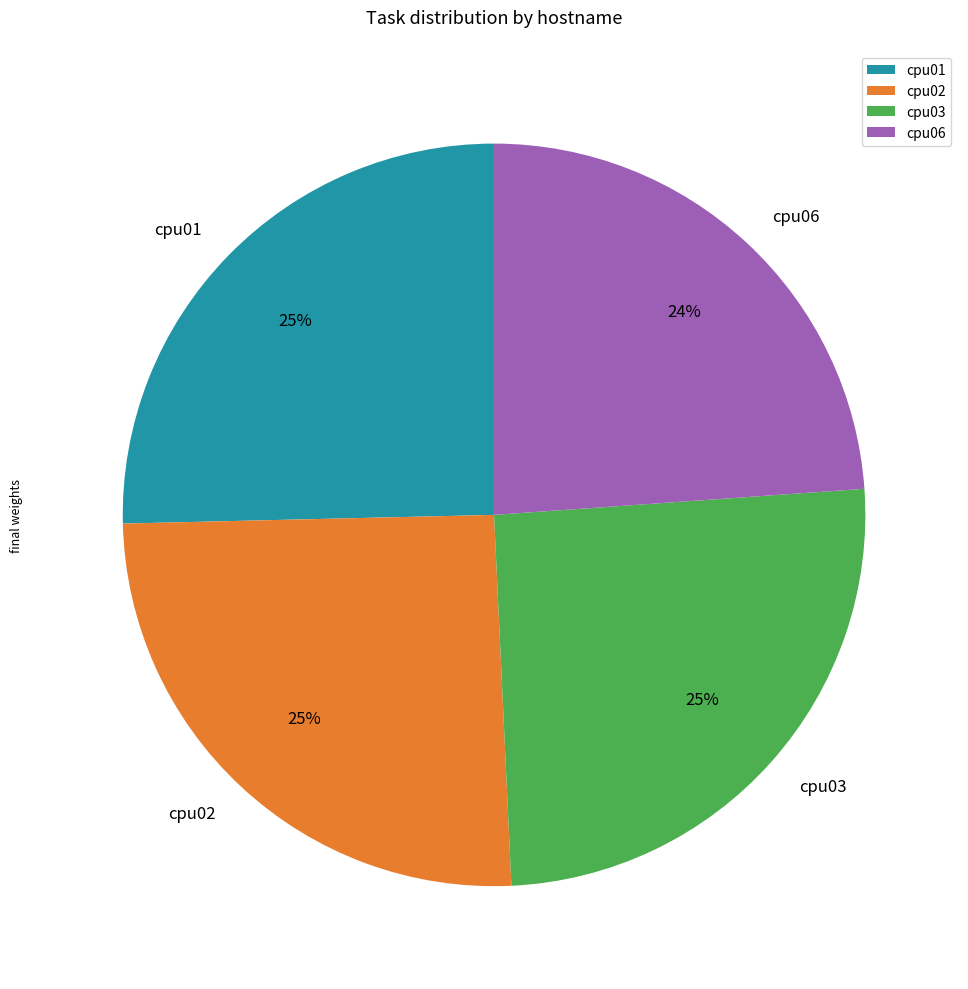

Which slice is the smallest?

cpu06